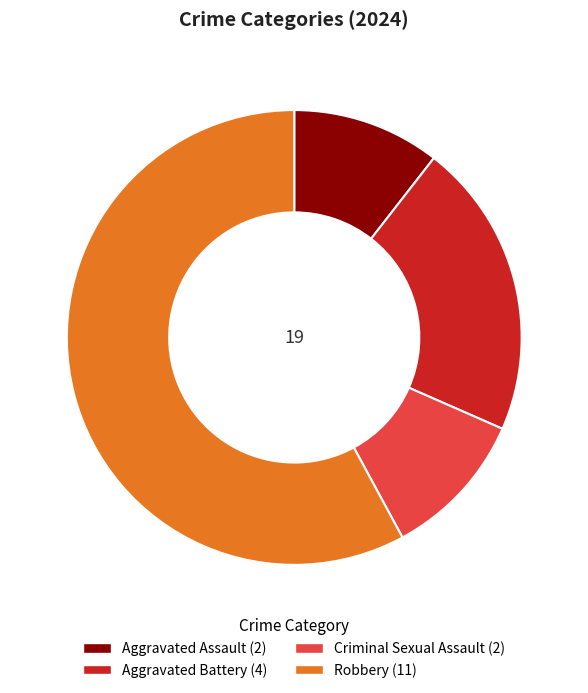

Do Aggravated Battery and Aggravated Assault together represent more than half of the pie?

No